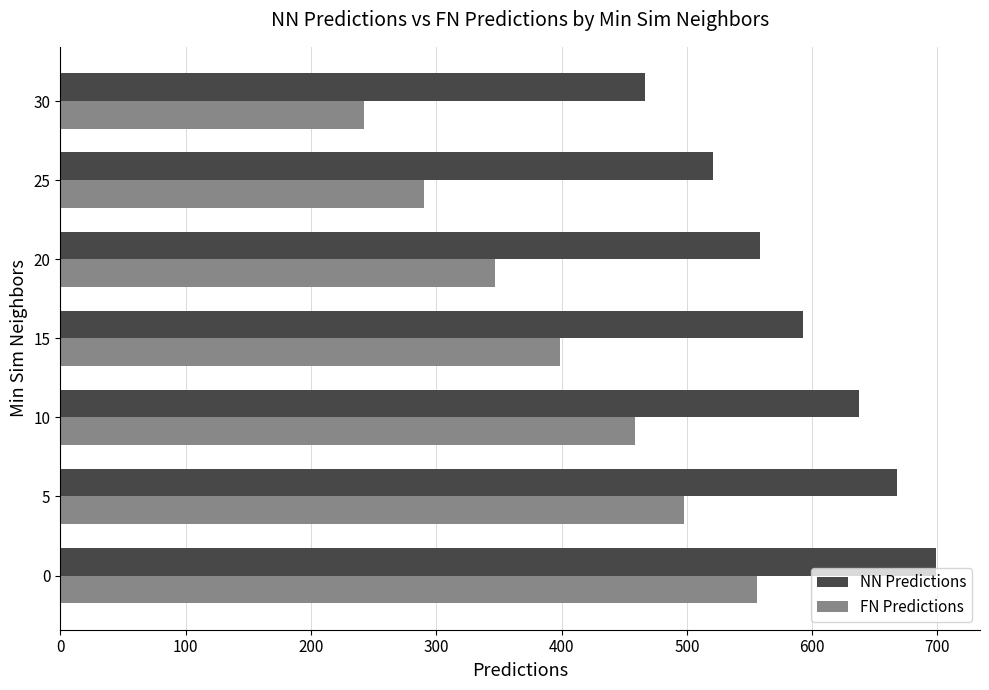

Which series has the largest range (max minus min)?

FN Predictions